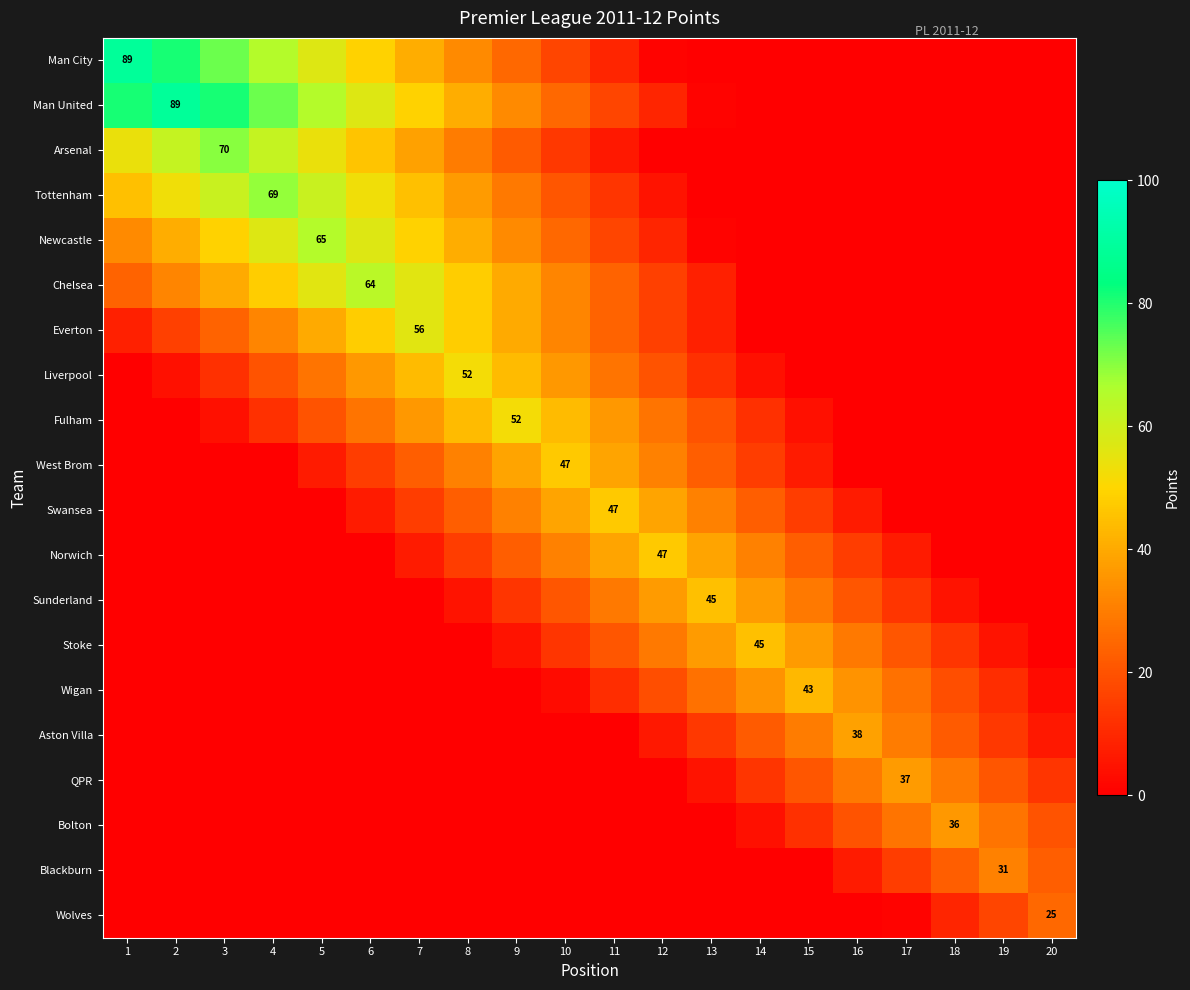

The Man City series shows 89 at 1. True or false?

True